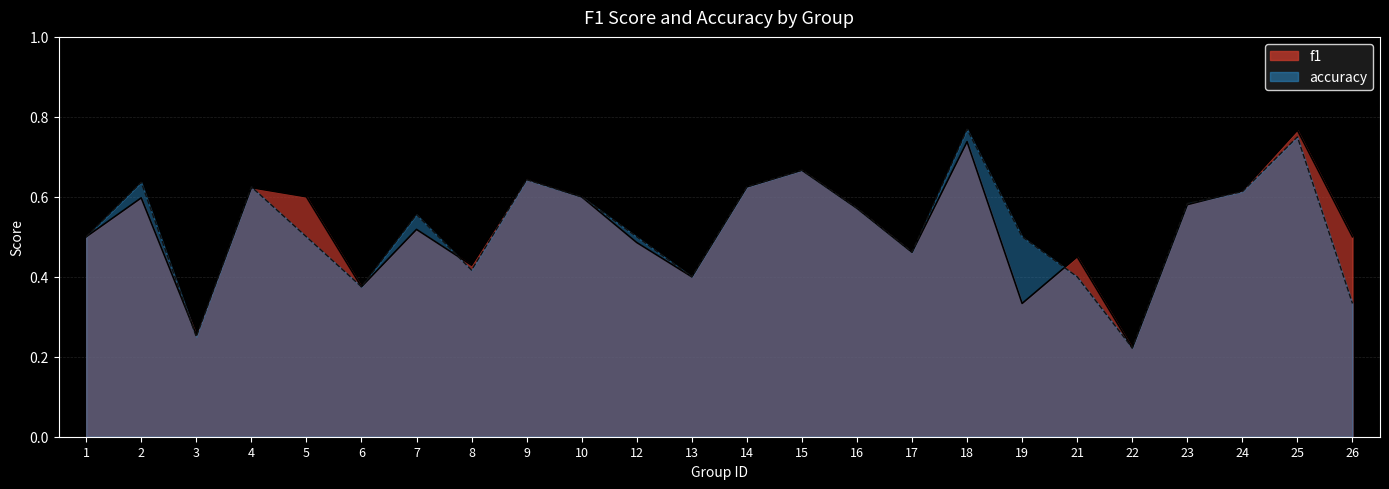

Rank the categories by accuracy value from lowest to highest.

22, 3, 26, 6, 13, 21, 8, 17, 1, 5, 12, 19, 7, 16, 23, 10, 24, 4, 14, 2, 9, 15, 25, 18